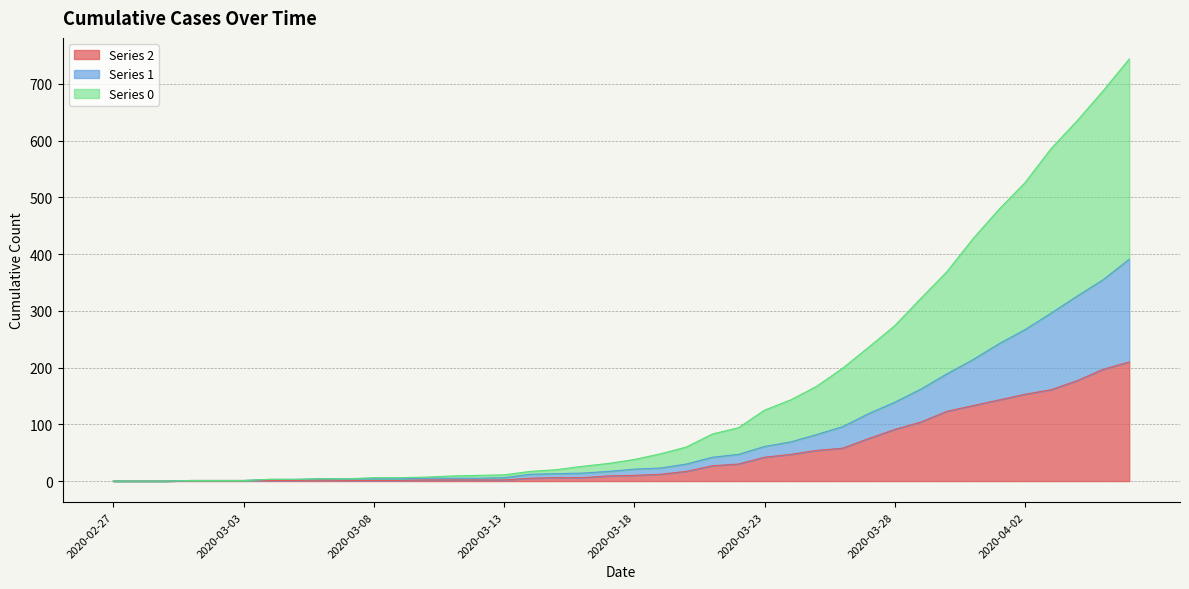

How many data points does each series have?

40